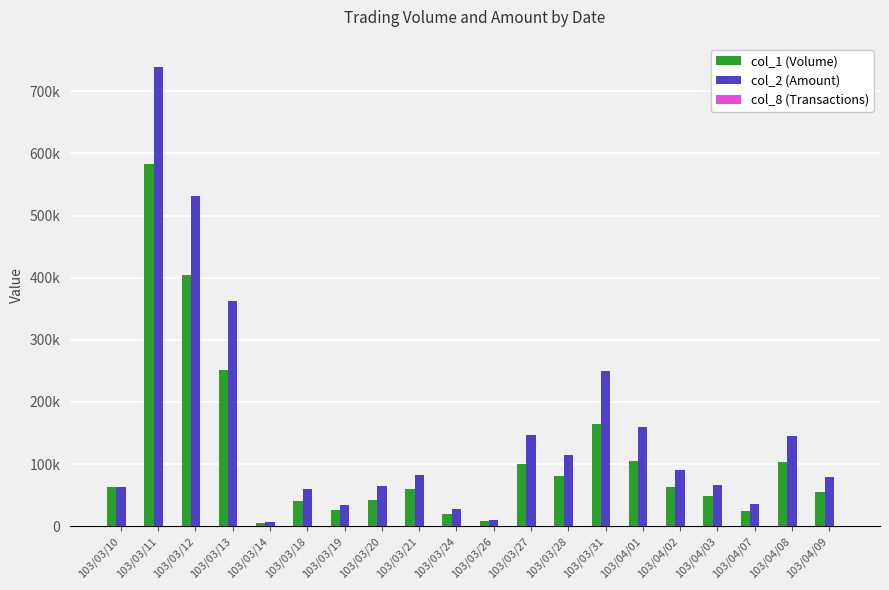

List the series in order of their peak value, lowest first.

col_8 (Transactions), col_1 (Volume), col_2 (Amount)